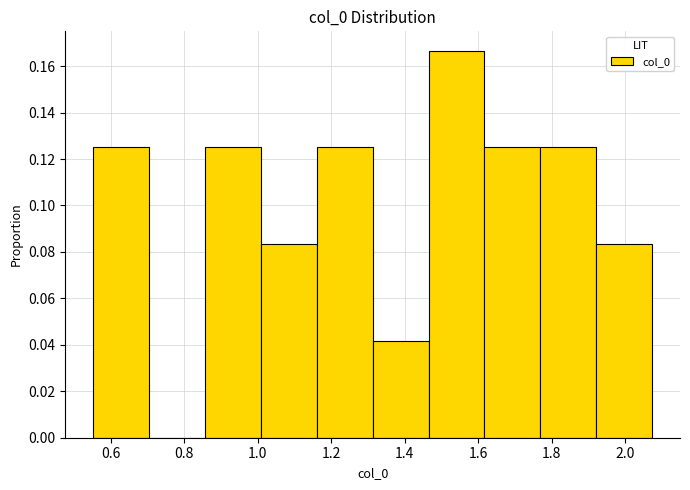

Reading left to right, transcribe this chart: for each bar, give the range it covers on the x-axis and its height. Neither the bar edges nor the heights are printed on the chart, so give them approximately, as read against the axes.

0.56 to 0.70: 0.126
0.70 to 0.86: 0
0.86 to 1.00: 0.126
1.00 to 1.16: 0.084
1.16 to 1.32: 0.126
1.32 to 1.46: 0.042
1.46 to 1.62: 0.166
1.62 to 1.76: 0.126
1.76 to 1.92: 0.126
1.92 to 2.08: 0.084